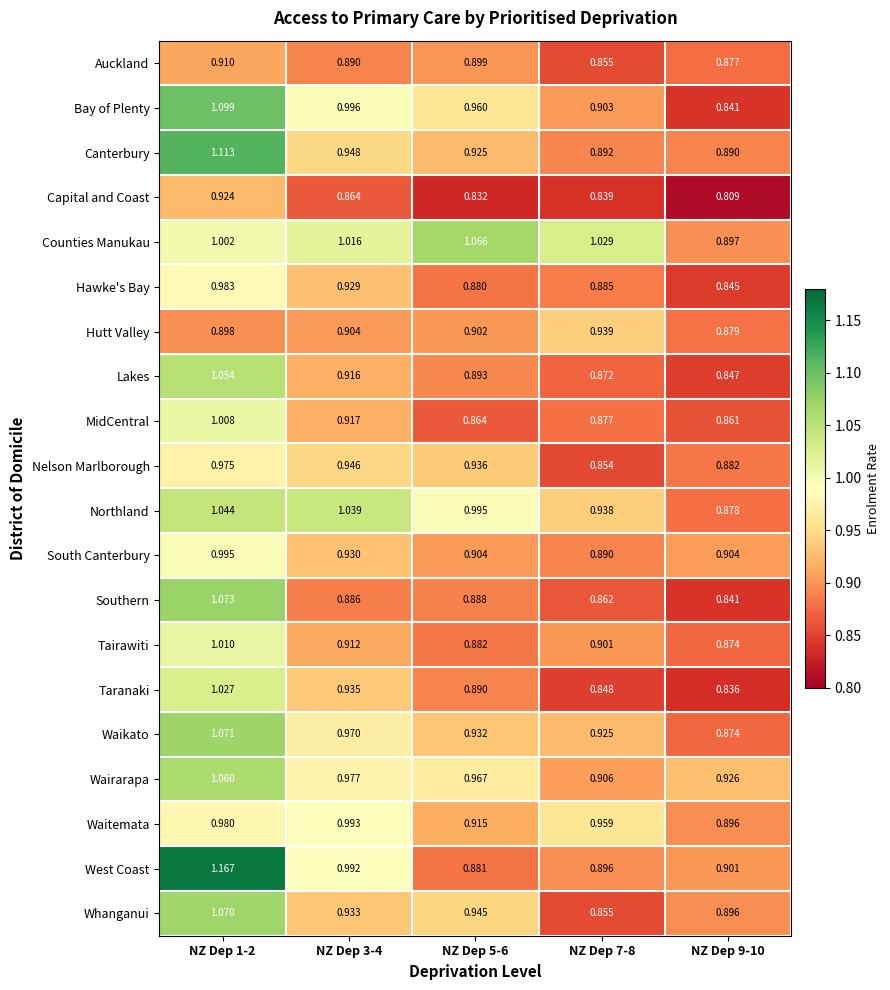

List the series in order of their peak value, lowest first.

Auckland, Capital and Coast, Hutt Valley, Nelson Marlborough, Hawke's Bay, Waitemata, South Canterbury, MidCentral, Tairawiti, Taranaki, Northland, Lakes, Wairarapa, Counties Manukau, Whanganui, Waikato, Southern, Bay of Plenty, Canterbury, West Coast